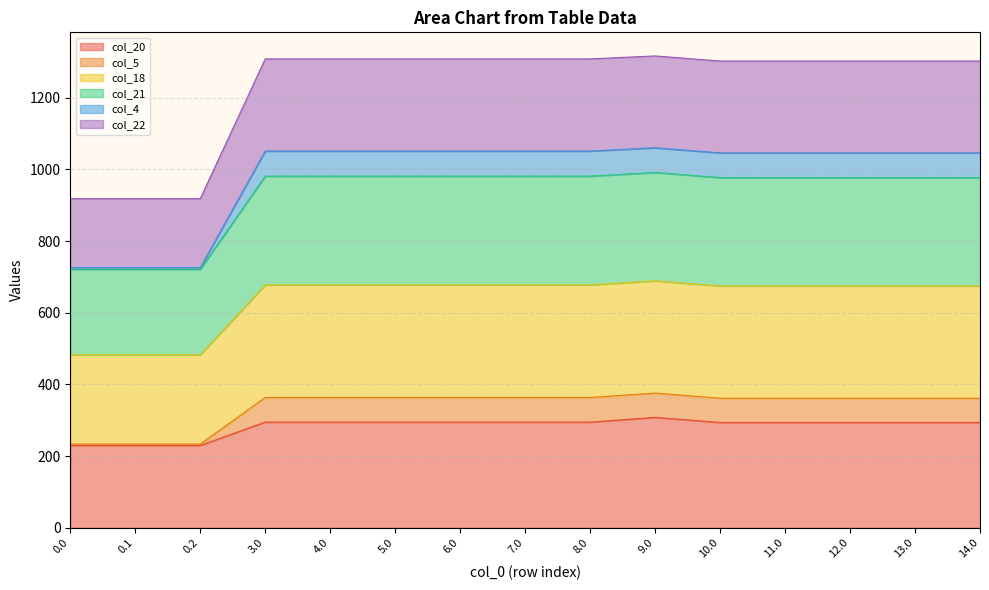

What is the maximum value shown in the chart?

1316.7